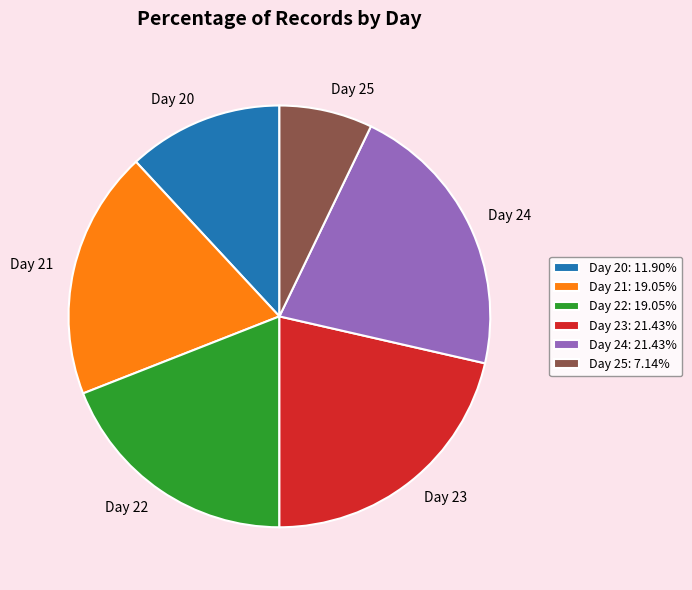

Does Day 23 account for over 50% of the chart?

No